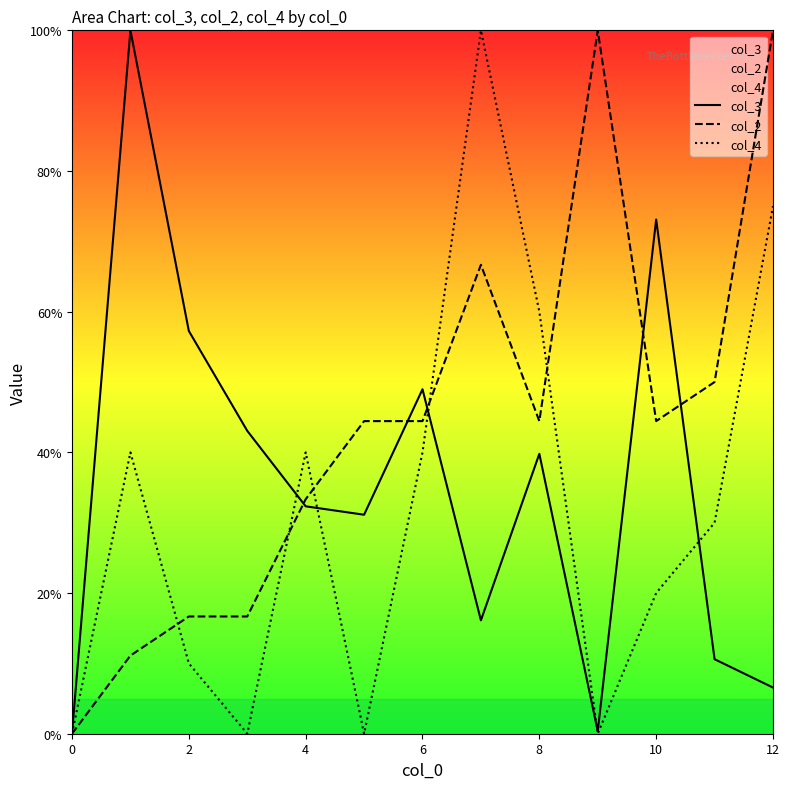

What are all the series names shown in the legend?

col_3, col_2, col_4